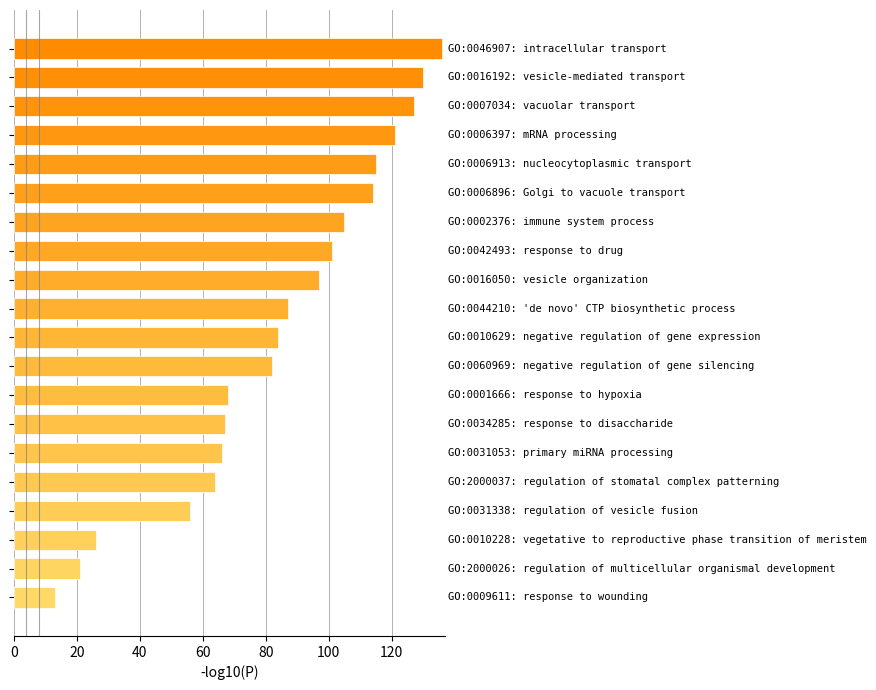

What is the difference between the second highest and second lowest values?

109